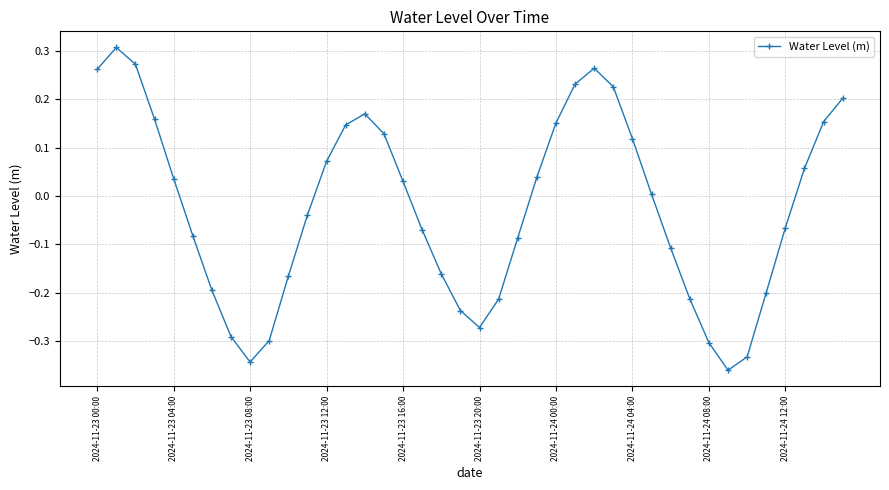

True or false: there are more than 0 points higher than both neighbors.

True